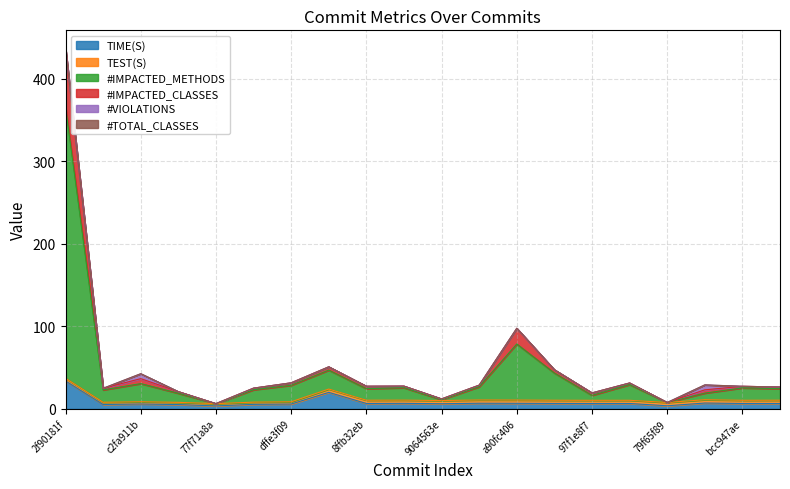

At which category is the sum across all series the highest?

2f90181f